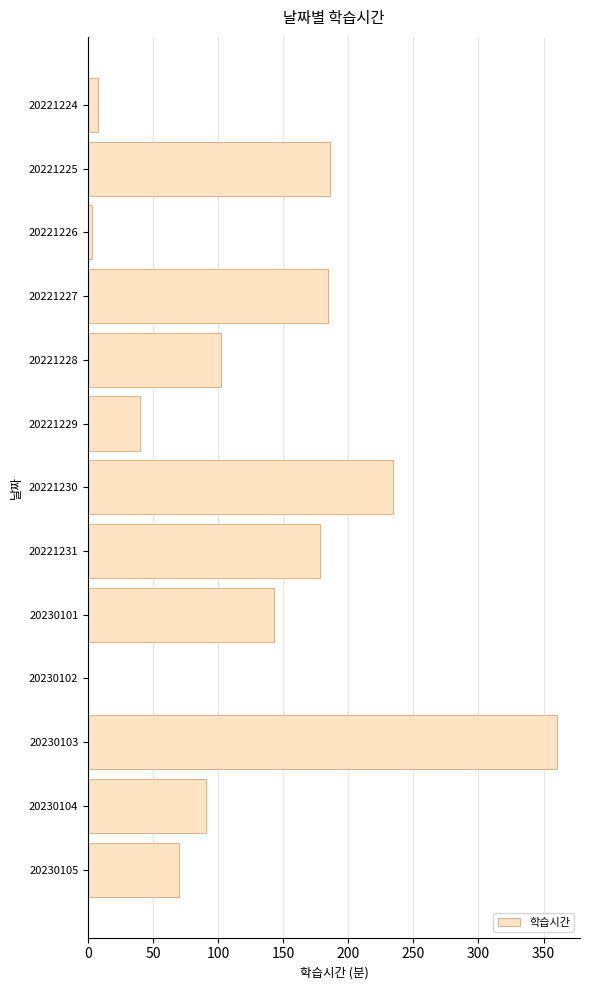

What is the approximate value at 20221227, to the nearest 50?

200